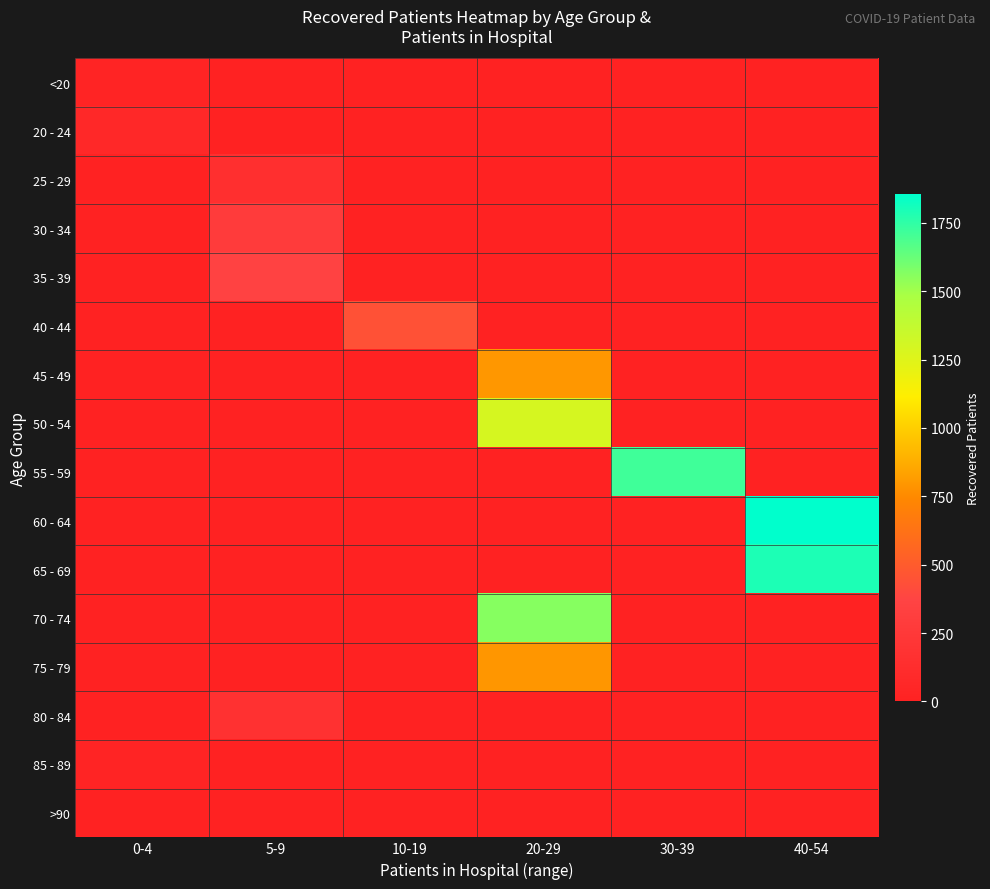

Which series has the largest range (max minus min)?

60 - 64